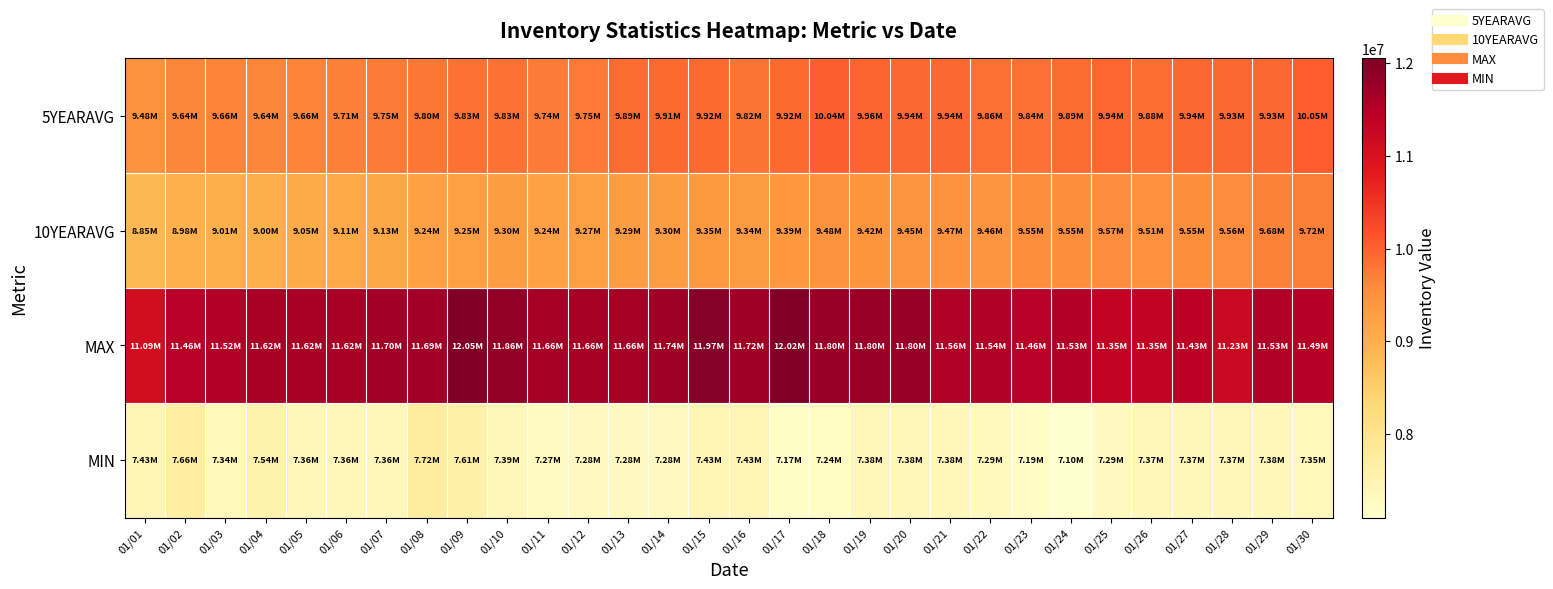

Reading left to right, what are all the values shown in this chart?

5YEARAVG: 01/01=9483204.4	01/02=9641831.8	01/03=9657631.6	01/04=9638079.4	01/05=9663892.2	01/06=9709559.6	01/07=9748941.2	01/08=9799176.6	01/09=9830874.0	01/10=9828070.6	01/11=9741090.0	01/12=9750431.2	01/13=9886498.2	01/14=9911678.4	01/15=9919136.8	01/16=9823552.6	01/17=9917820.4	01/18=10038246.8	01/19=9962891.2	01/20=9937210.2	01/21=9937288.6	01/22=9858322.6	01/23=9844611.2	01/24=9889659.4	01/25=9944530.0	01/26=9883550.6	01/27=9936974.4	01/28=9928813.4	01/29=9933110.0	01/30=10053837.4
10YEARAVG: 01/01=8851548.7	01/02=8975122.5	01/03=9006256.3	01/04=9004084.5	01/05=9053013.9	01/06=9109253.1	01/07=9134384.0	01/08=9237174.6	01/09=9251918.2	01/10=9298132.2	01/11=9238022.7	01/12=9265395.7	01/13=9290717.4	01/14=9296358.7	01/15=9349017.5	01/16=9339876.1	01/17=9389185.8	01/18=9476507.6	01/19=9424857.6	01/20=9453610.3	01/21=9470832.8	01/22=9456981.6	01/23=9545214.9	01/24=9546604.5	01/25=9574195.8	01/26=9505079.2	01/27=9550512.6	01/28=9558768.7	01/29=9676535.5	01/30=9716661.6
MAX: 01/01=11089913.0	01/02=11460484.0	01/03=11523418.0	01/04=11617032.0	01/05=11617032.0	01/06=11617032.0	01/07=11695207.0	01/08=11693260.0	01/09=12053098.0	01/10=11859359.0	01/11=11664272.0	01/12=11664272.0	01/13=11664272.0	01/14=11740187.0	01/15=11971959.0	01/16=11719199.0	01/17=12017134.0	01/18=11798923.0	01/19=11798923.0	01/20=11798923.0	01/21=11564534.0	01/22=11536864.0	01/23=11458011.0	01/24=11529244.0	01/25=11350575.0	01/26=11350575.0	01/27=11431580.0	01/28=11234477.0	01/29=11530435.0	01/30=11487052.0
MIN: 01/01=7430344.0	01/02=7659963.0	01/03=7343827.0	01/04=7544309.0	01/05=7360340.0	01/06=7360340.0	01/07=7360340.0	01/08=7719246.0	01/09=7609007.0	01/10=7393801.0	01/11=7269500.0	01/12=7276566.0	01/13=7276566.0	01/14=7276566.0	01/15=7428583.0	01/16=7426519.0	01/17=7168437.0	01/18=7236400.0	01/19=7375133.0	01/20=7375133.0	01/21=7375133.0	01/22=7294290.0	01/23=7192132.0	01/24=7097265.0	01/25=7288846.0	01/26=7368562.0	01/27=7368562.0	01/28=7368562.0	01/29=7375038.0	01/30=7345152.0